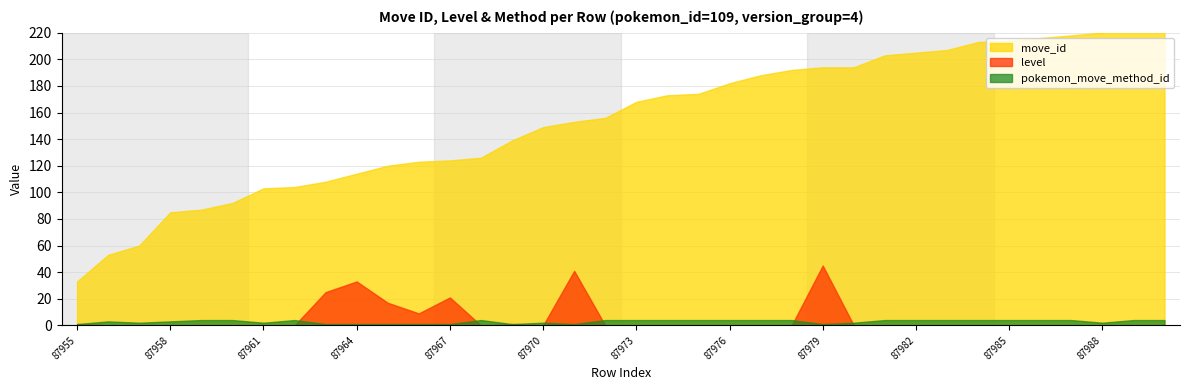

What is the highest value of the level series?

45